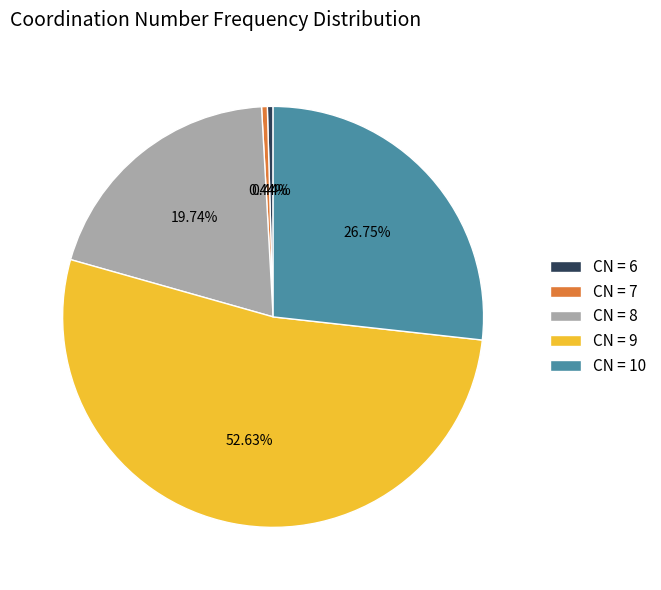

Combined, do CN = 7 and CN = 9 account for over 50%?

Yes